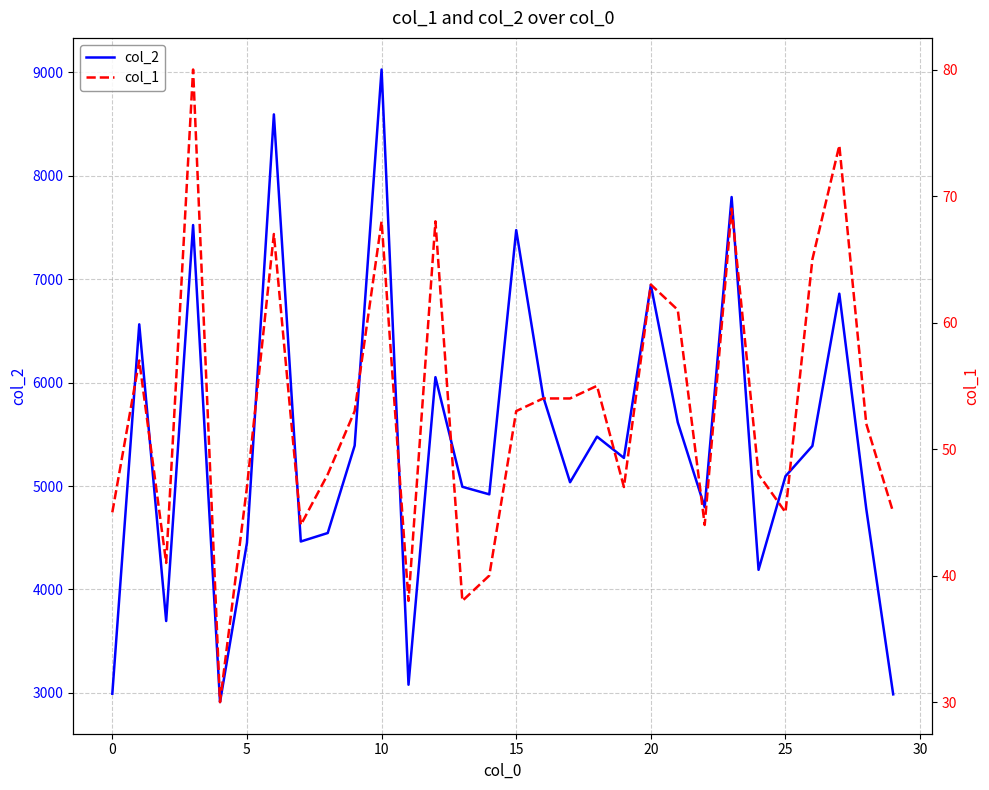

What is the difference between the second highest and minimum values in the col_1 series?

44